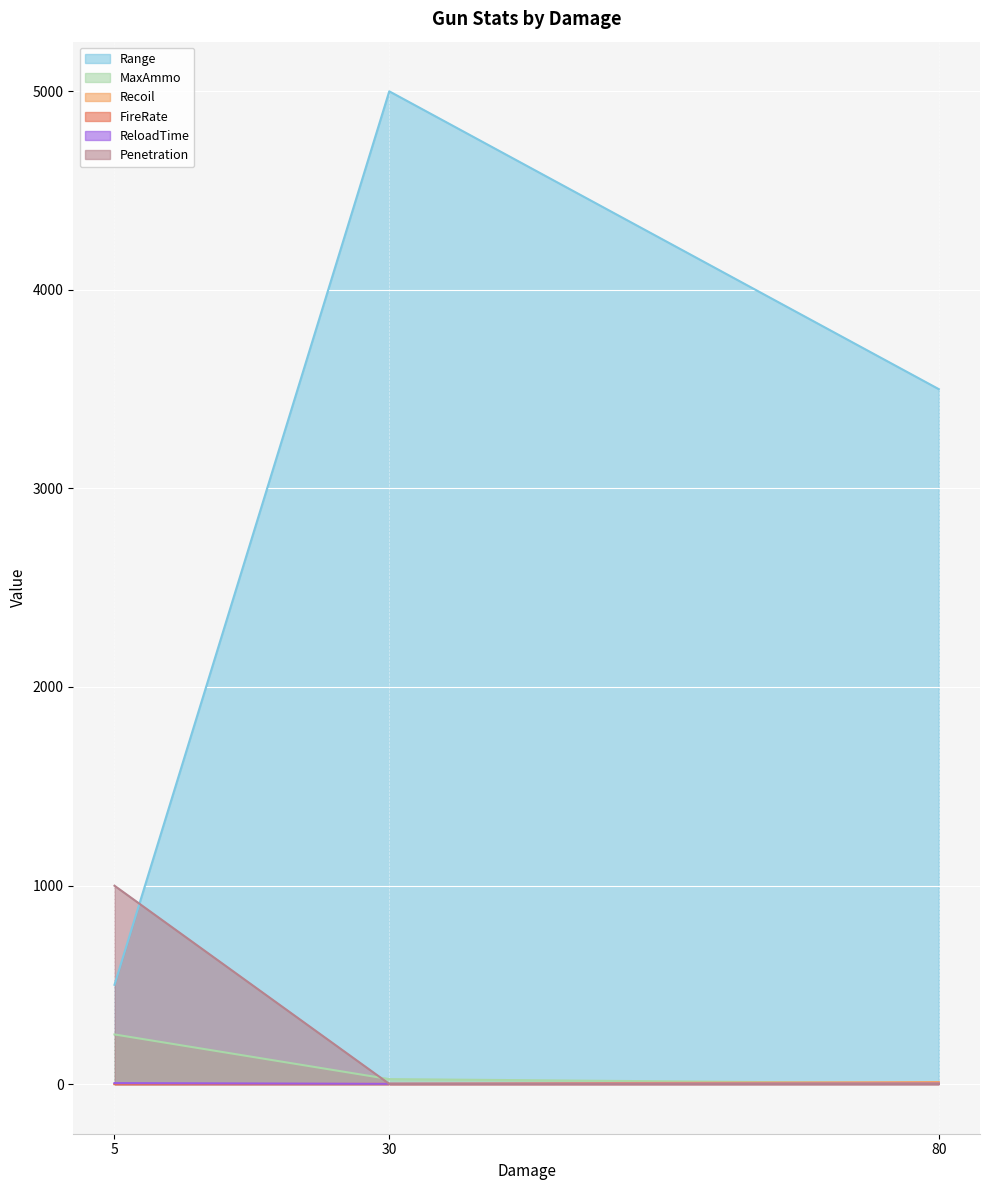

Count the Range values in the range 500 to 5000.

3